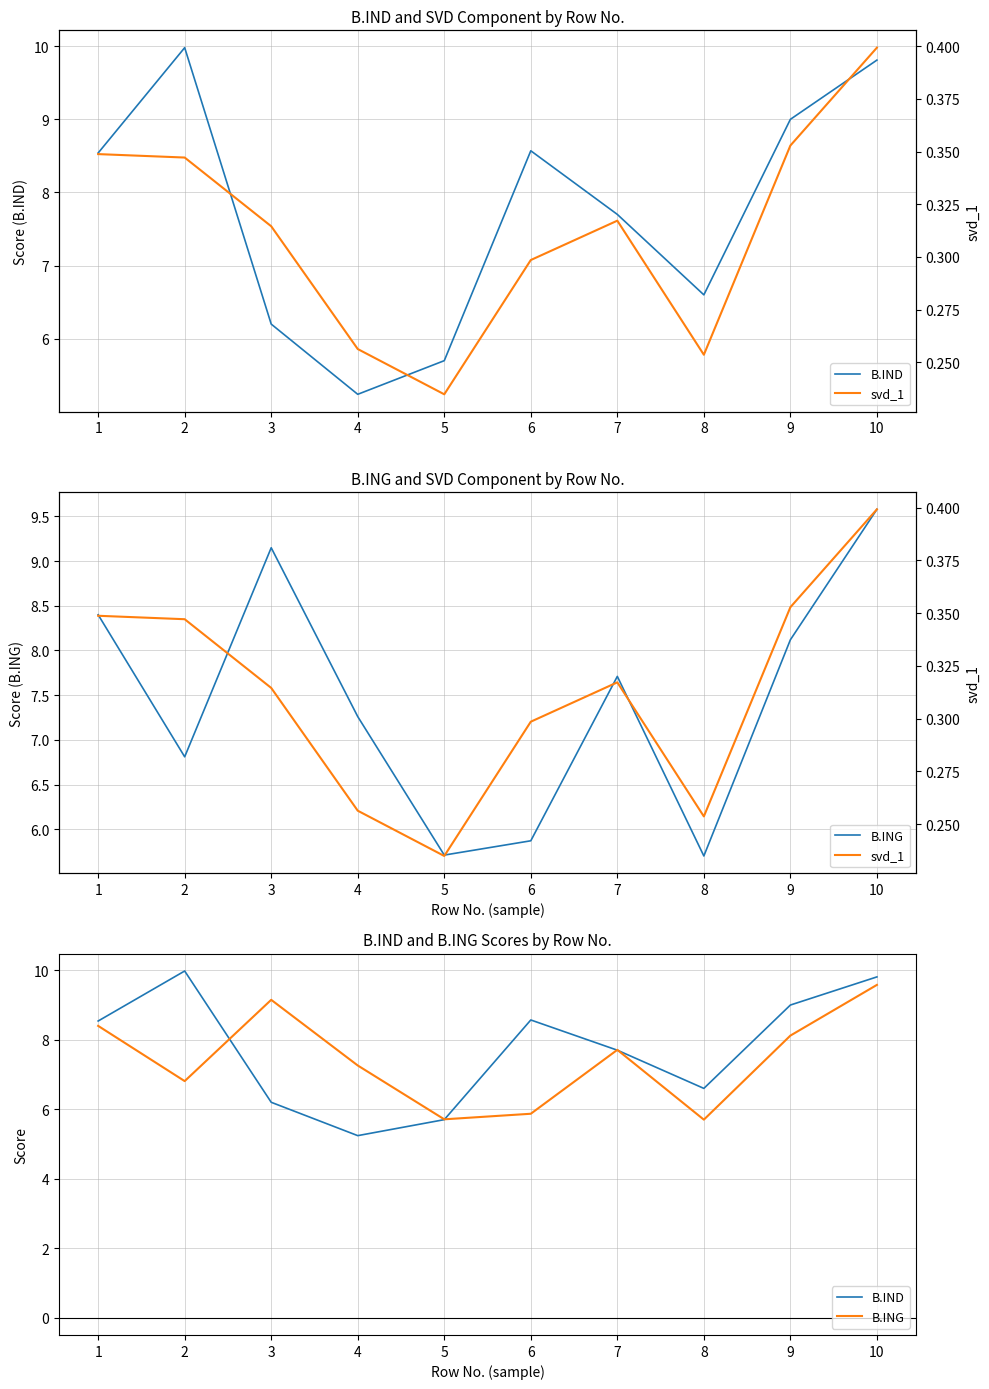

True or false: B.IND has more than 2 interior local peaks.

False